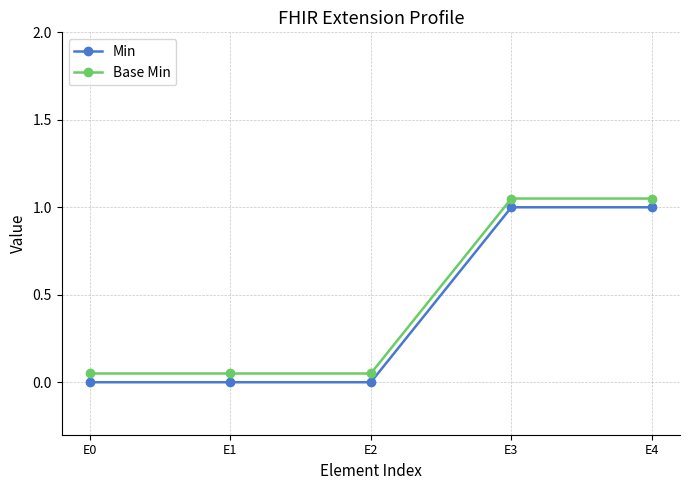

True or false: Min has more than 2 points higher than both neighbors.

False